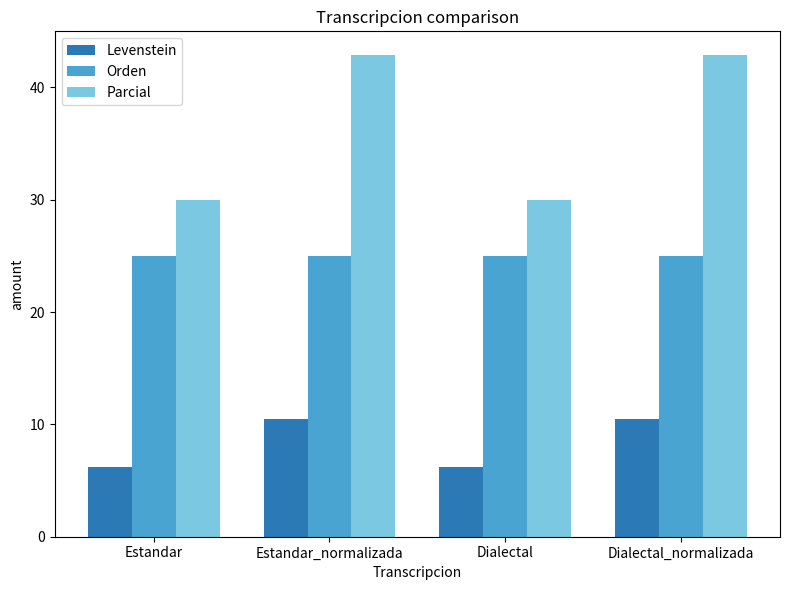

What is the sum of all Parcial values?

145.7